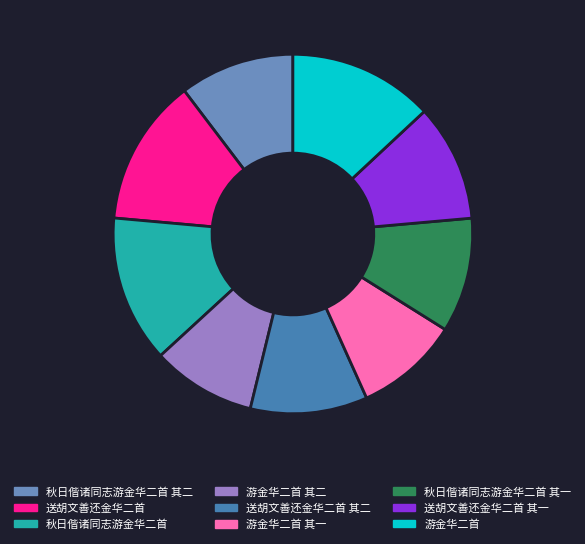

How many slices are in this pie chart?

9